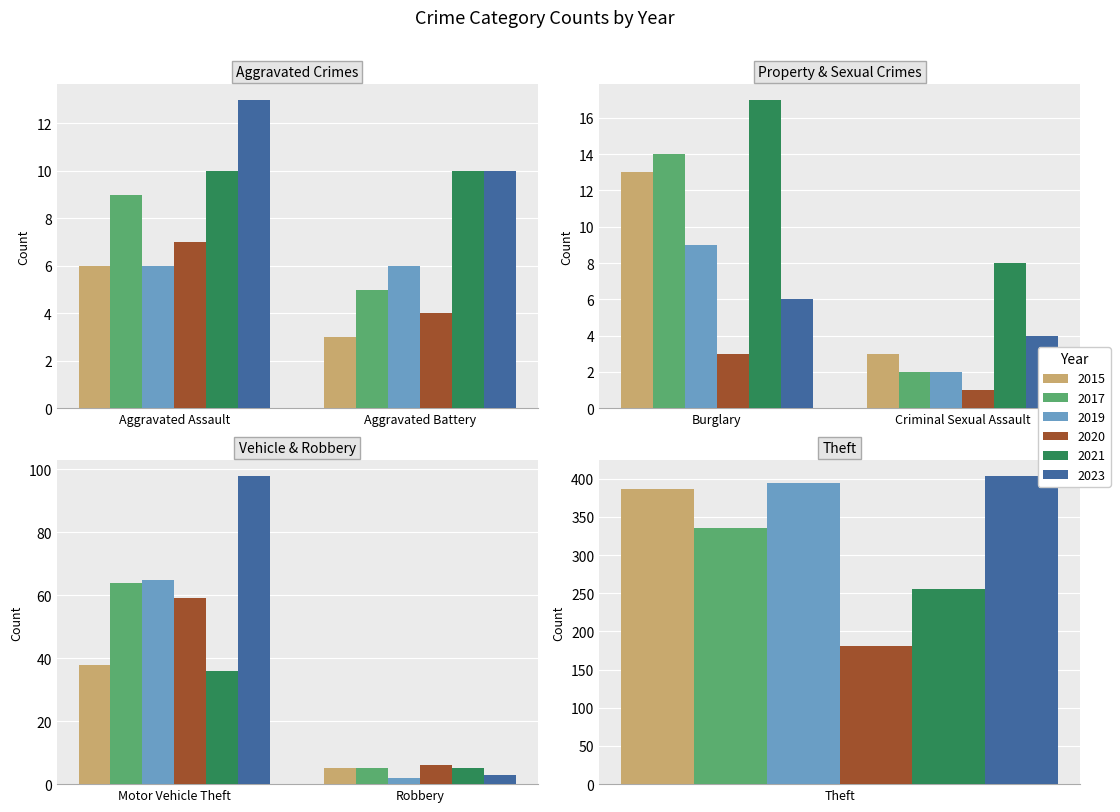

Which series has the widest spread of values?

2023